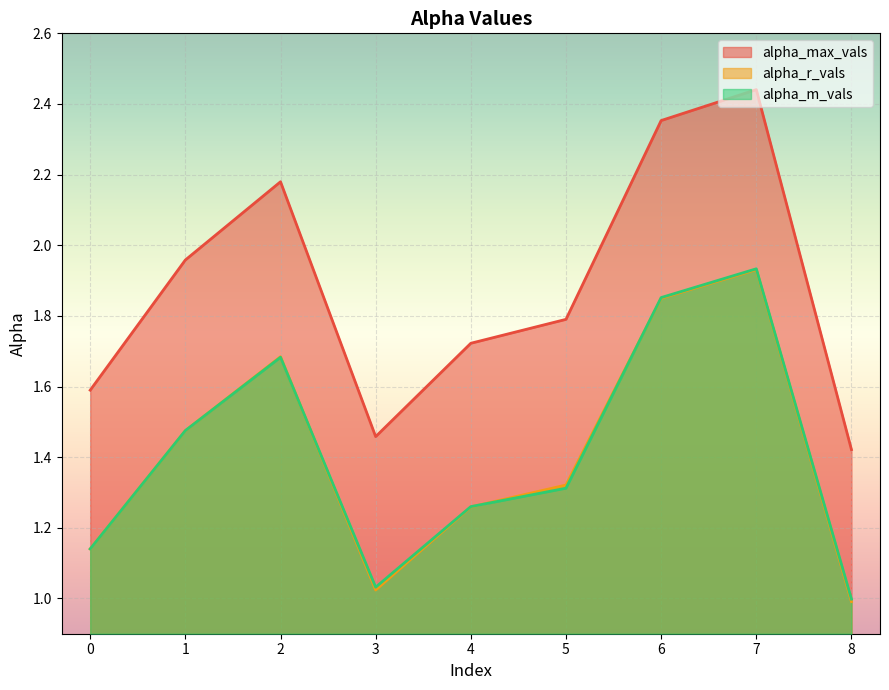

What is the sum of the alpha_max_vals values at 1 and 3?

3.4